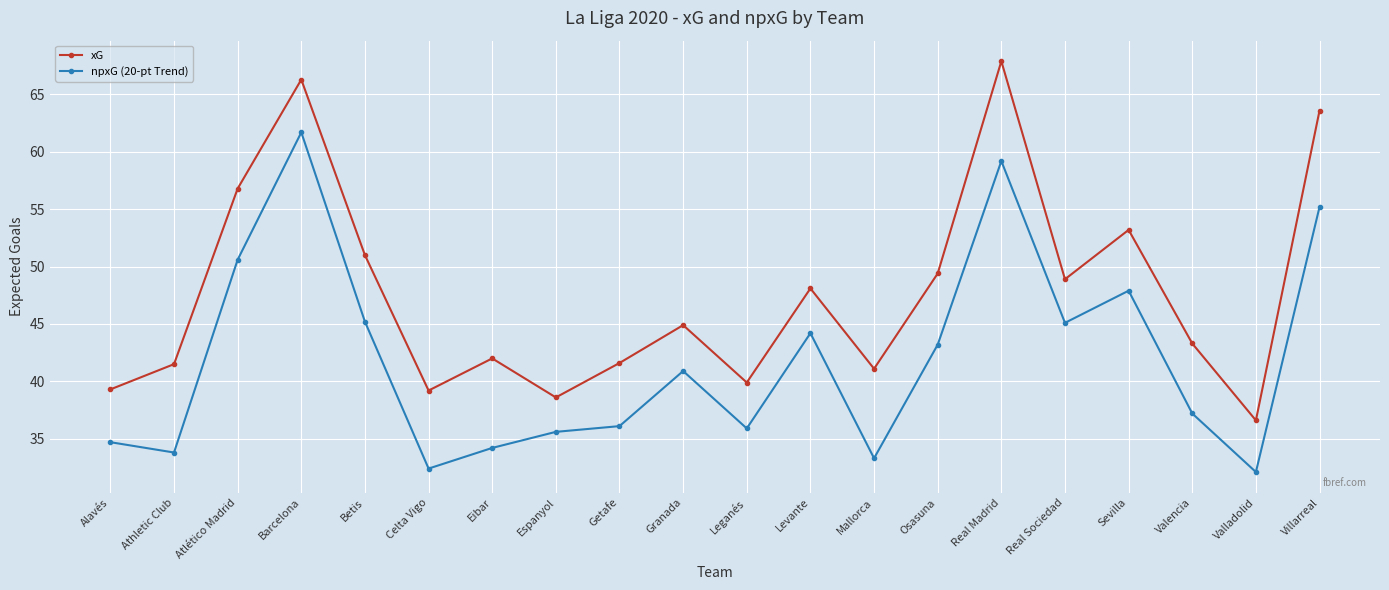

At which category does xG reach its first local valley?

Celta Vigo